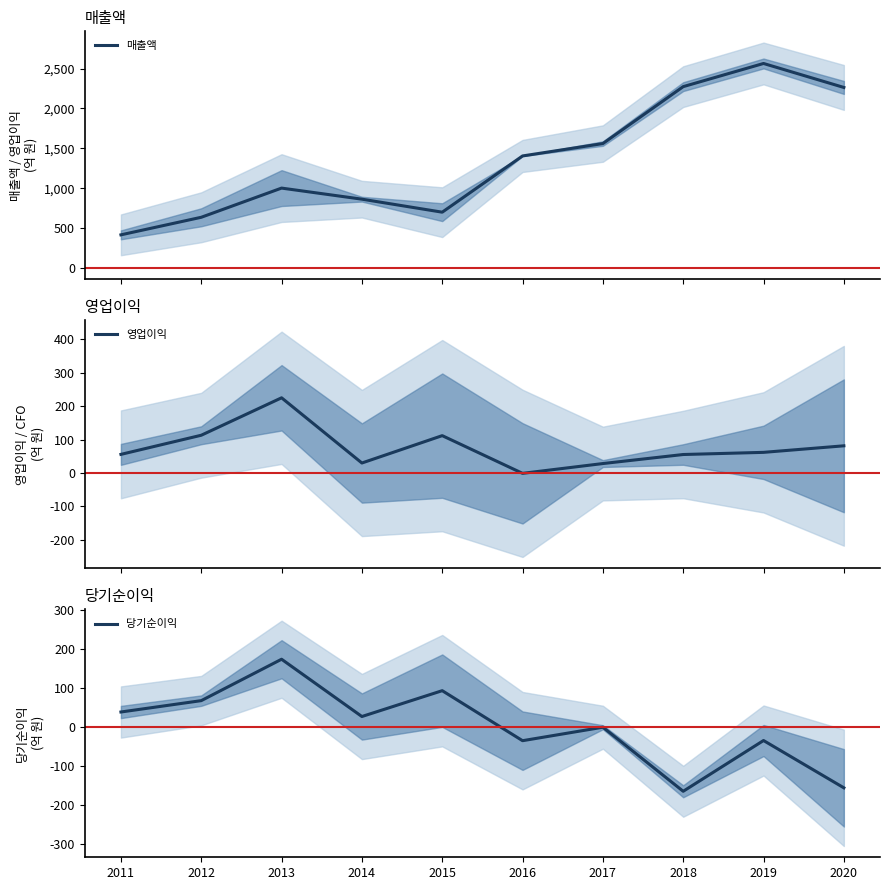

What are all the series names shown in the legend?

매출액, 영업이익, 당기순이익